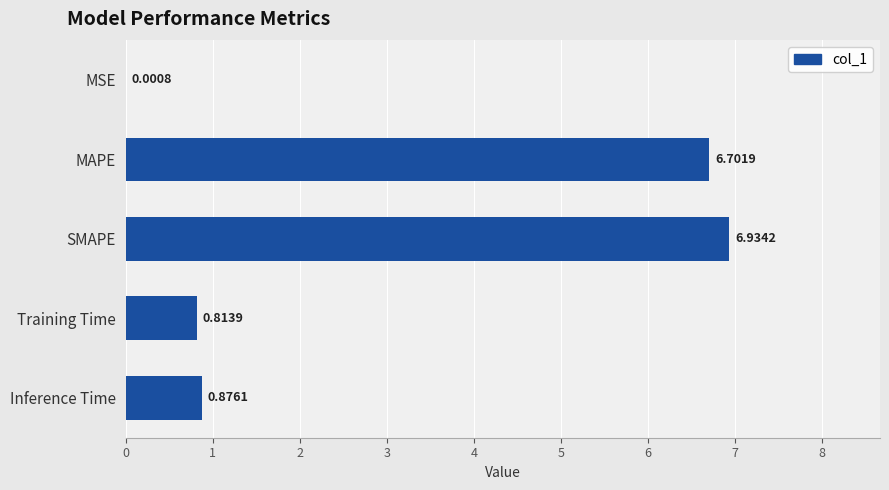

At which label is the value closest to 3?

Inference Time